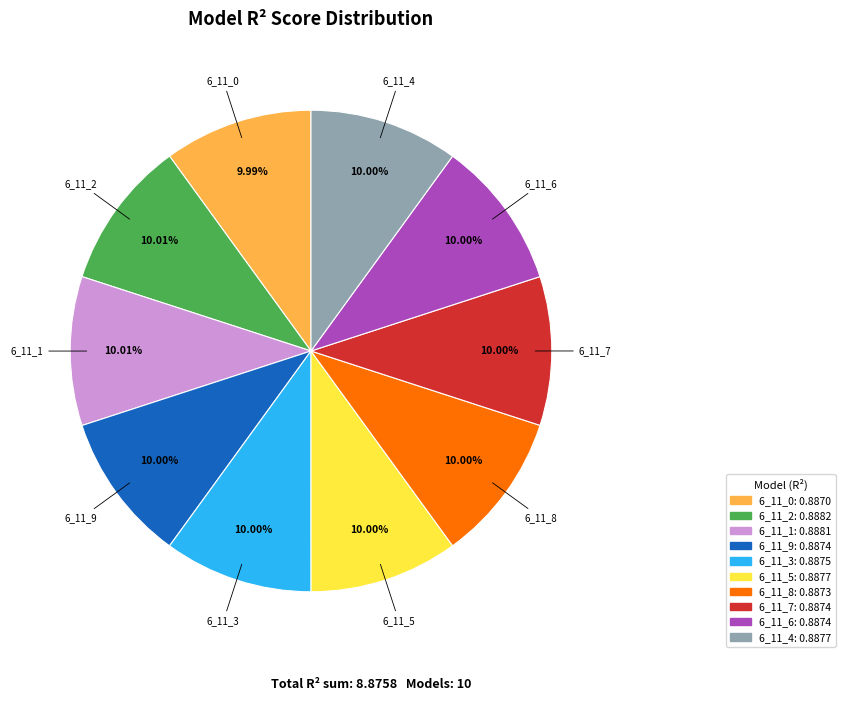

Is there a majority slice in this chart?

No